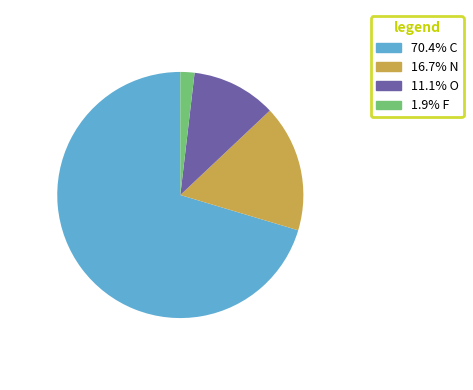

Is there a majority slice in this chart?

Yes